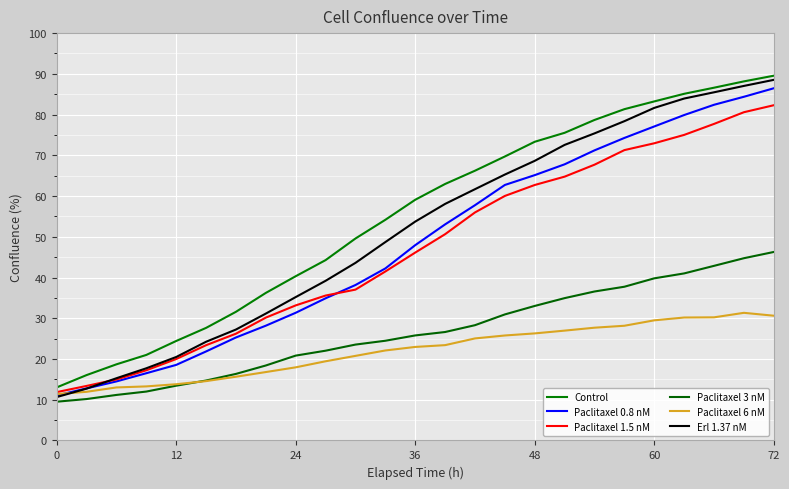

What is the minimum value shown in the chart?

9.5